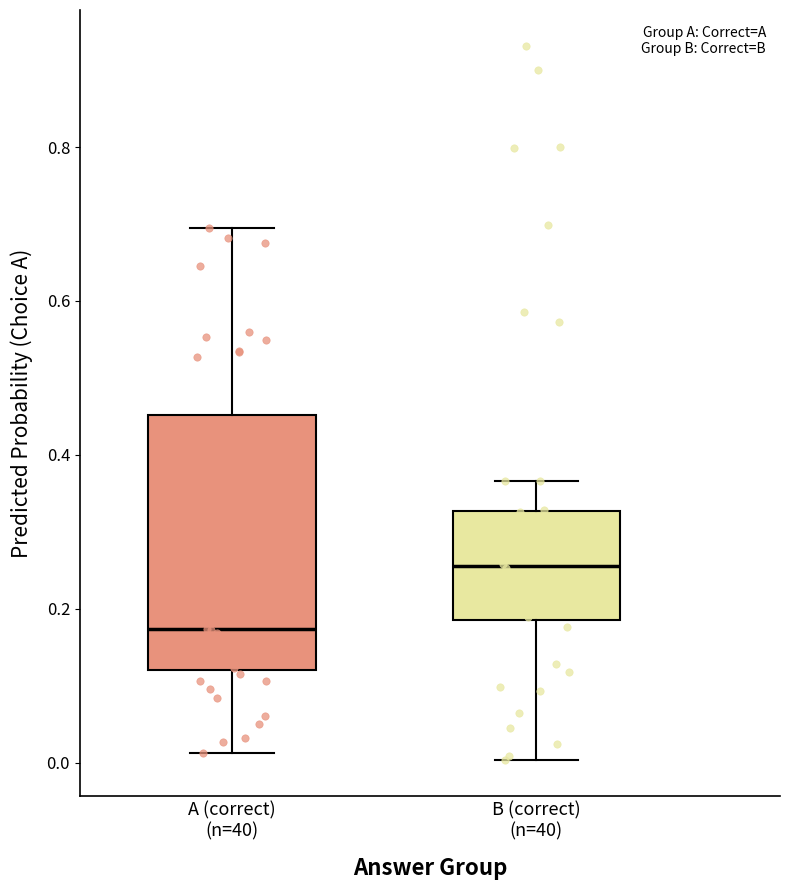

Reading left to right, read every box against the y-axis: the position of its median line, the range the box covers, and the ends of its whiskers. The values are not printed on the chart, so give them approximately, as read against the axis.

A (correct) (n=40): median 0.18, box 0.12 to 0.46, whiskers 0.02 to 0.70
B (correct) (n=40): median 0.26, box 0.18 to 0.32, whiskers 0.00 to 0.36